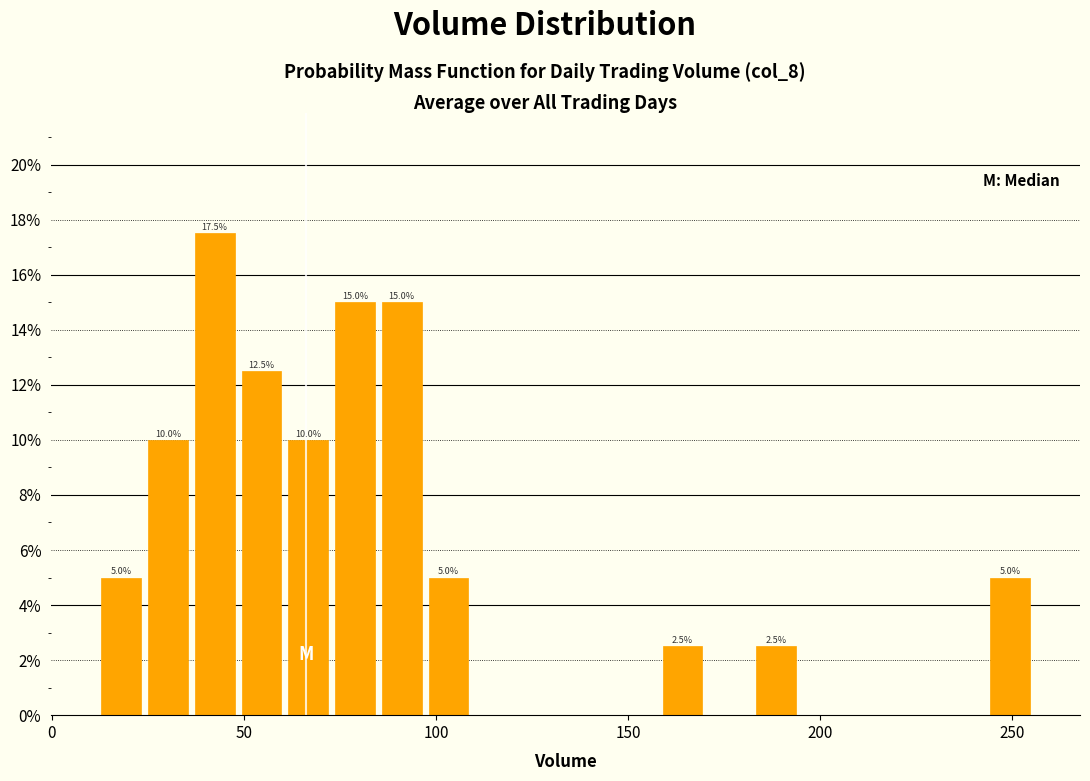

Around what value on the x-axis is the tallest bar? Give the approximate position of its centre, as read against the axis.

40